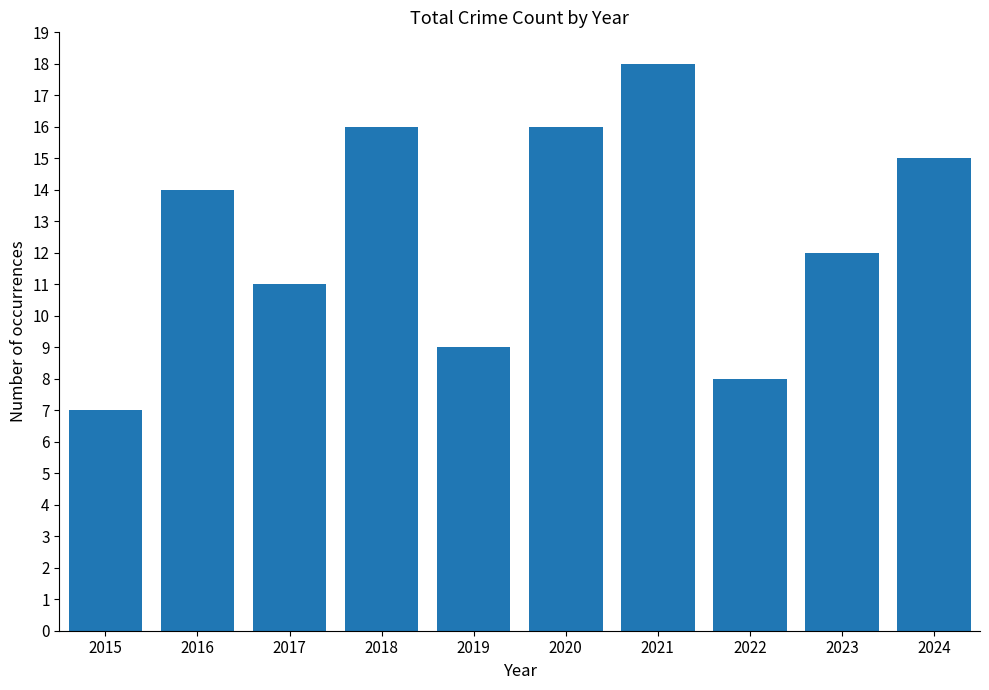

How many values are below 14?

5